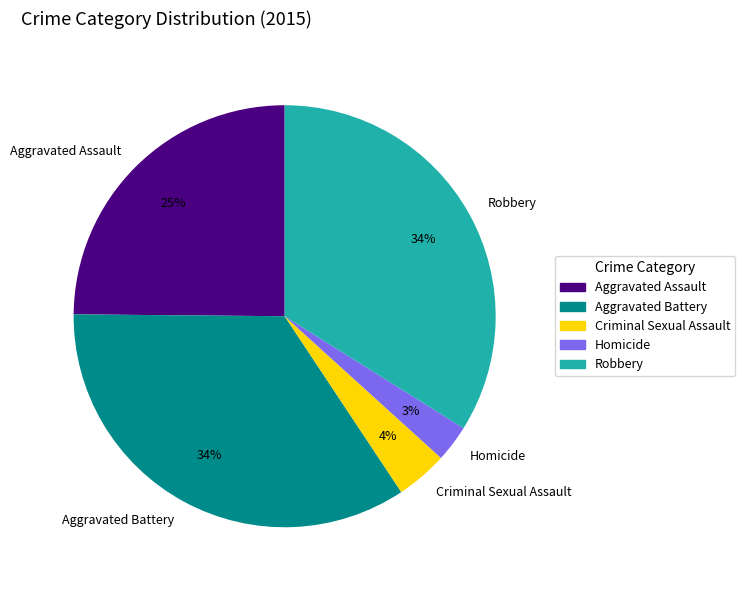

Combined, do Aggravated Battery and Aggravated Assault account for over 50%?

Yes